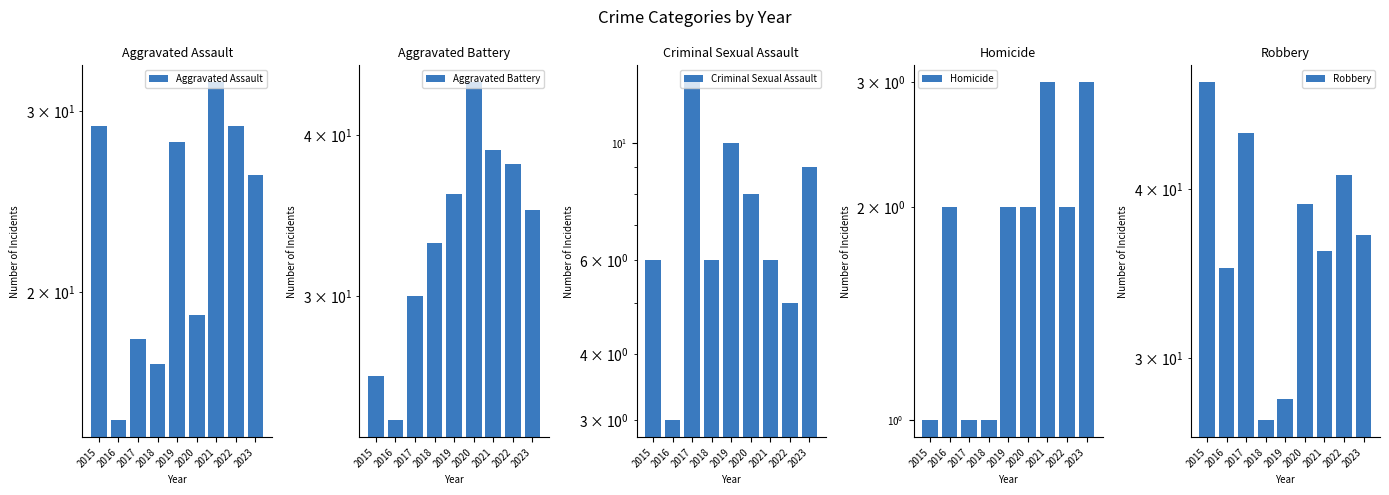

What is the value of the Robbery bar at the 2nd from the left?

35